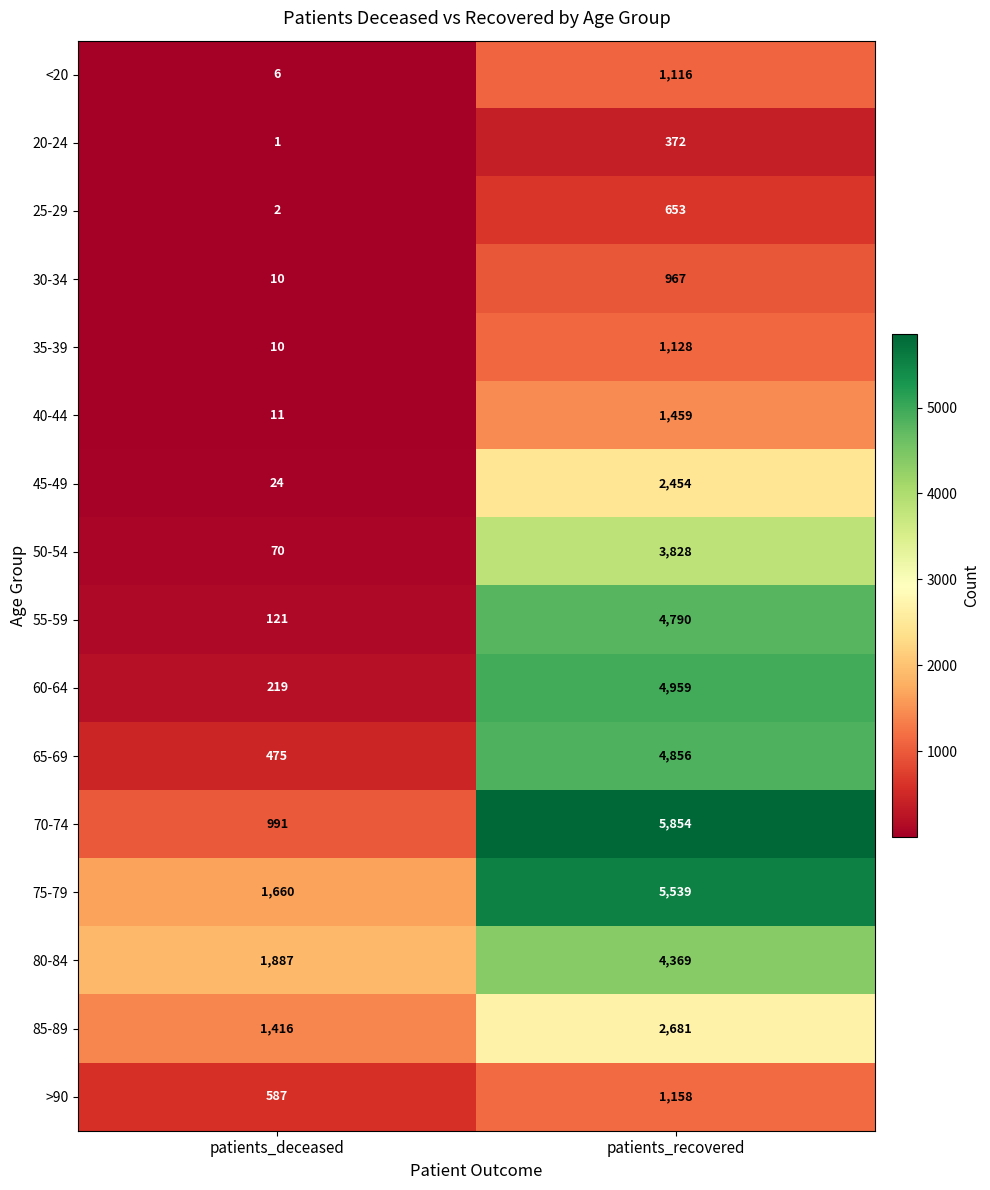

At which category does the chart reach its peak across all series?

patients_recovered